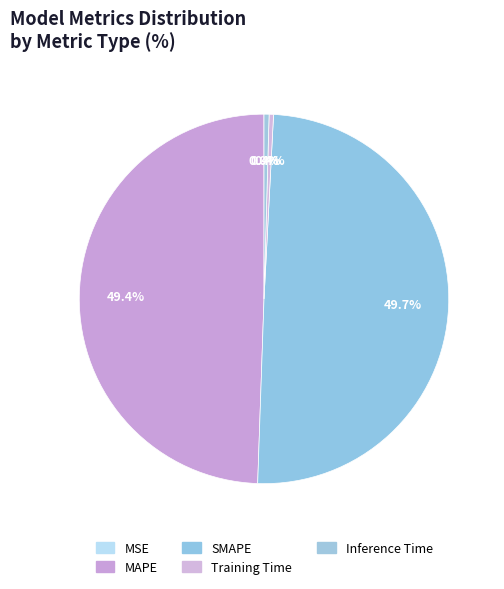

To the nearest percent, what is the combined percentage of SMAPE and MAPE?

99%